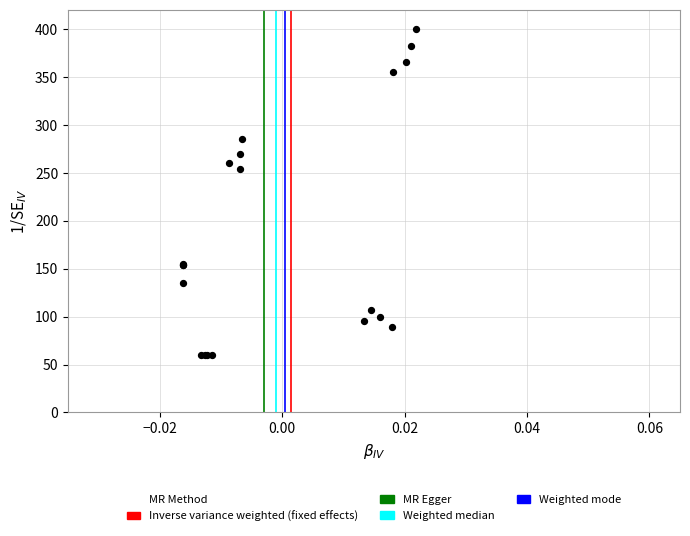

What Y value in the scatter plot is closest to 230?

253.7